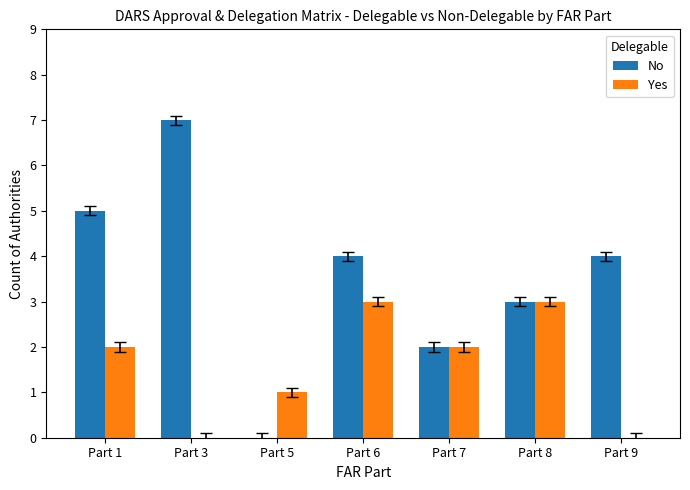

Reading left to right, list all the values displayed in this chart.

No: Part 1=5	Part 3=7	Part 5=0	Part 6=4	Part 7=2	Part 8=3	Part 9=4
Yes: Part 1=2	Part 3=0	Part 5=1	Part 6=3	Part 7=2	Part 8=3	Part 9=0